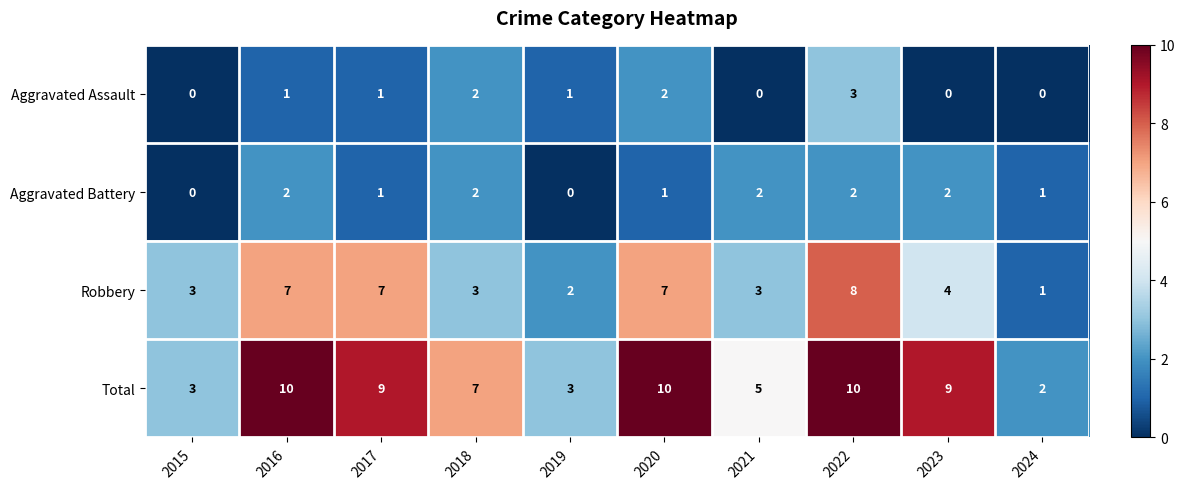

True or false: Total has a value of 15 at 2022.

False